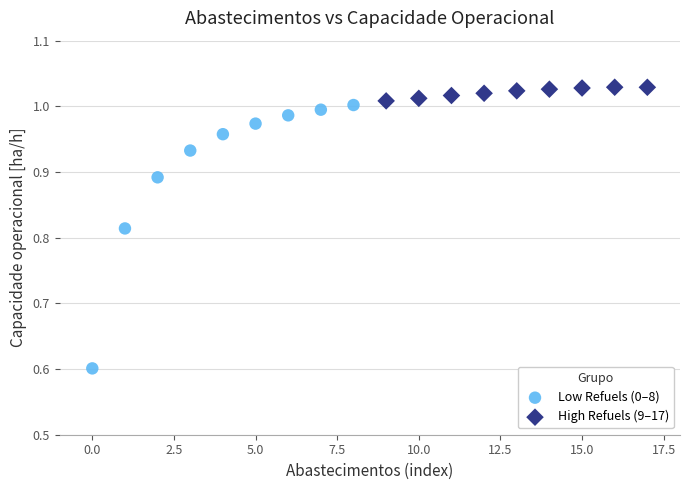

Which series contains the lowest Y value?

Low Refuels (0–8)